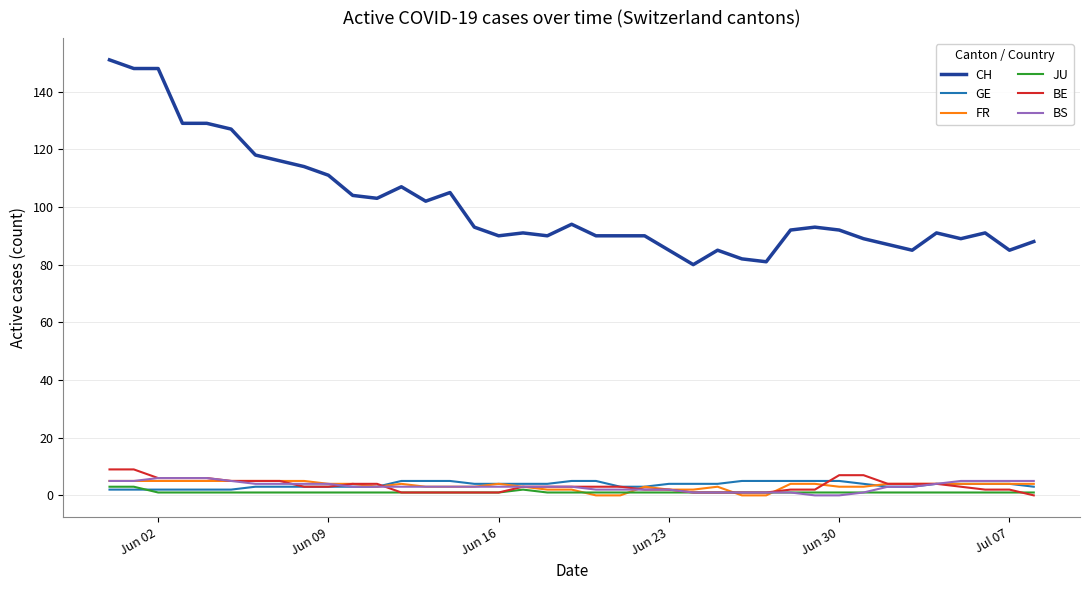

Which series has the largest range (max minus min)?

CH